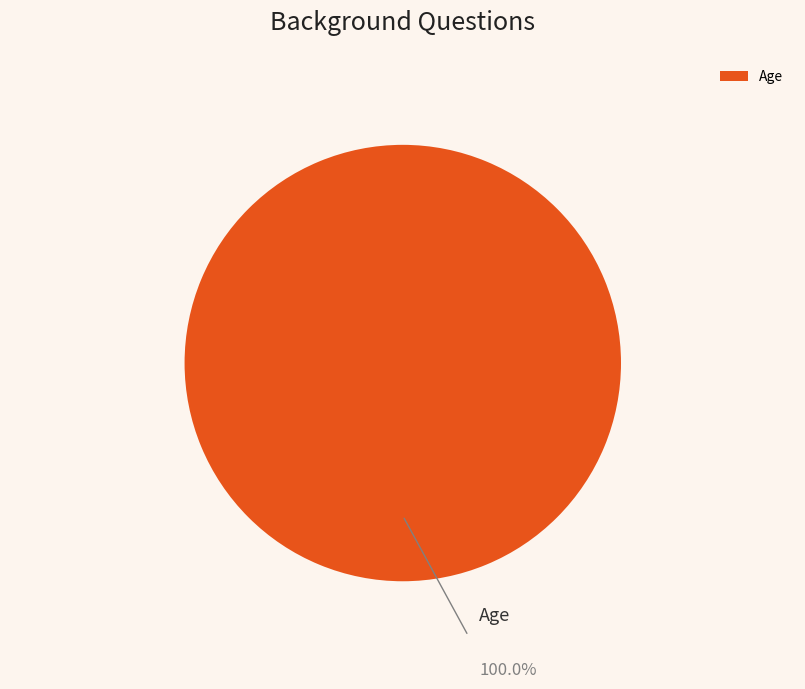

Which slice represents more than half of the pie?

Age